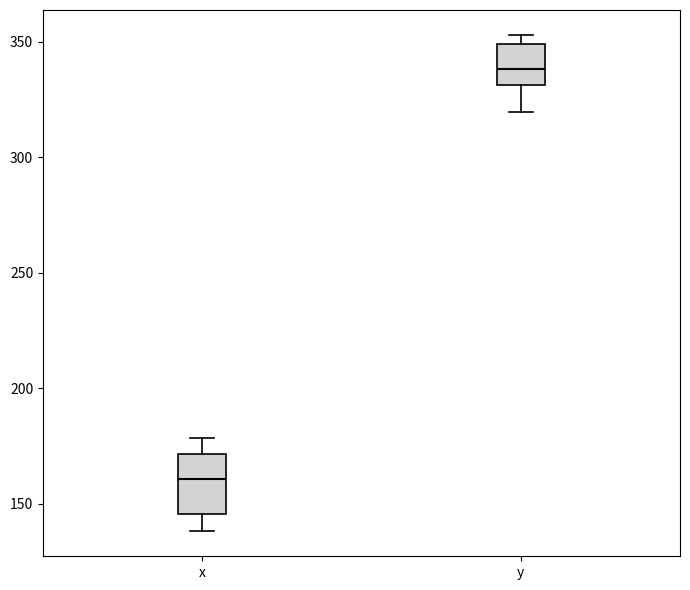

Reading left to right, read every box against the y-axis: the position of its median line, the range the box covers, and the ends of its whiskers. The values are not printed on the chart, so give them approximately, as read against the axis.

x: median 160, box 145 to 170, whiskers 140 to 180
y: median 340, box 330 to 350, whiskers 320 to 355